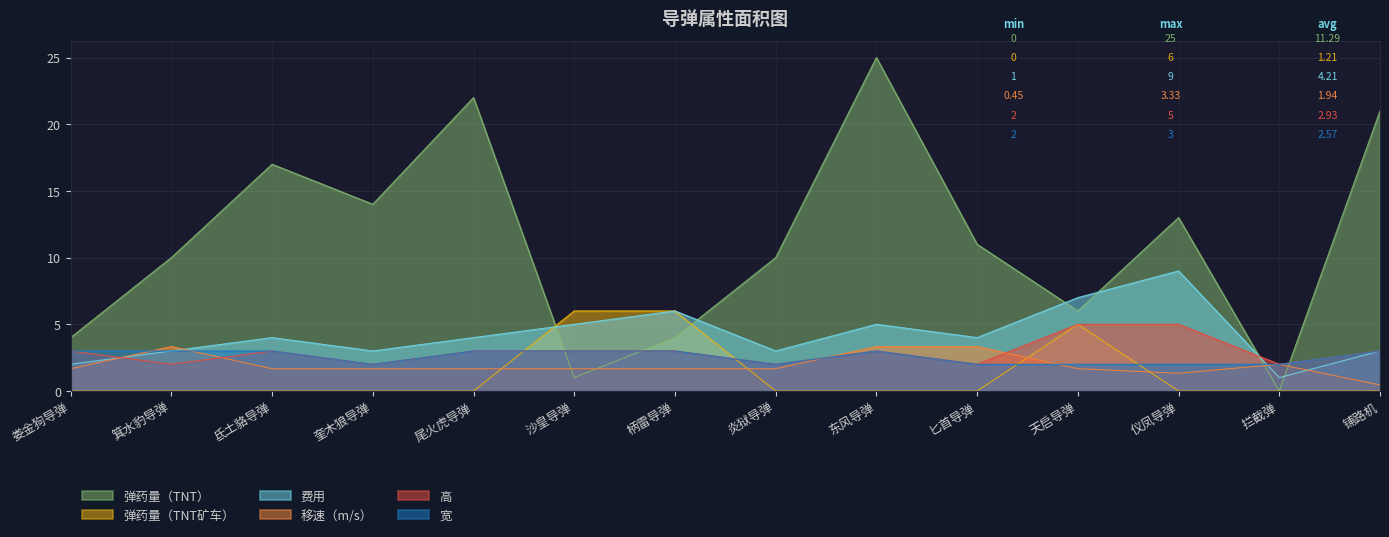

Between which two adjacent categories do 弹药量（TNT） and 高 first intersect?

尾火虎导弹 and 沙皇导弹